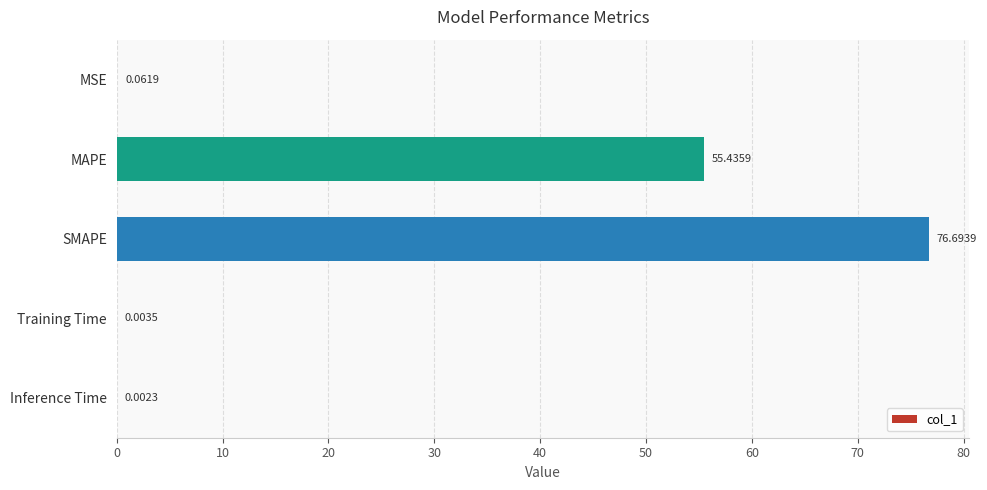

What is the sum of all values?

132.2